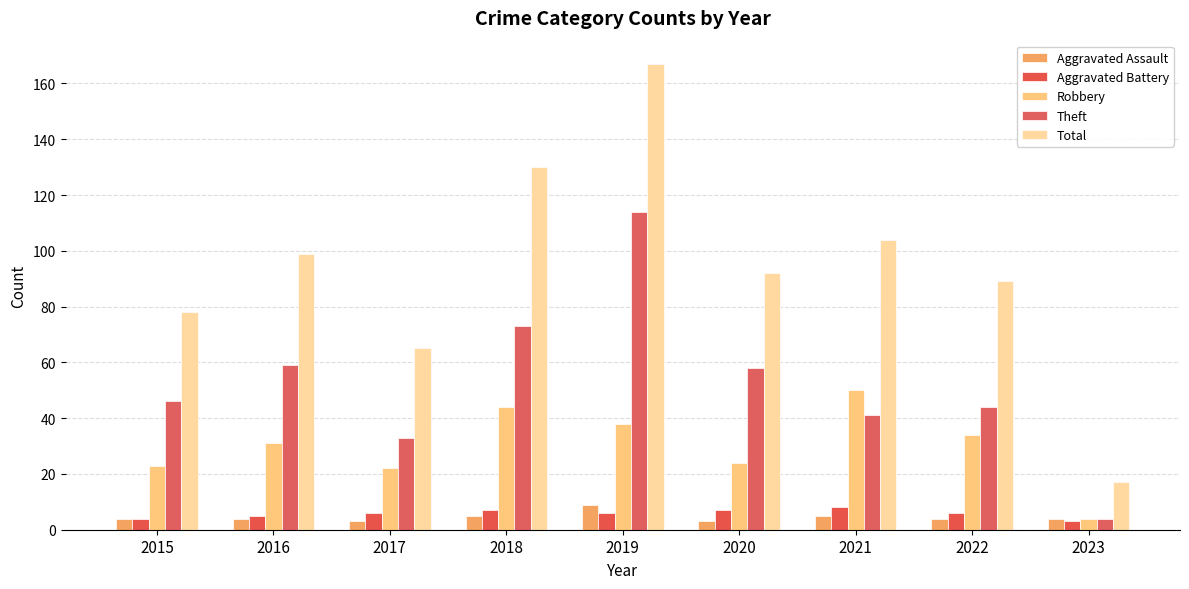

What is the average value of the Robbery series?

30